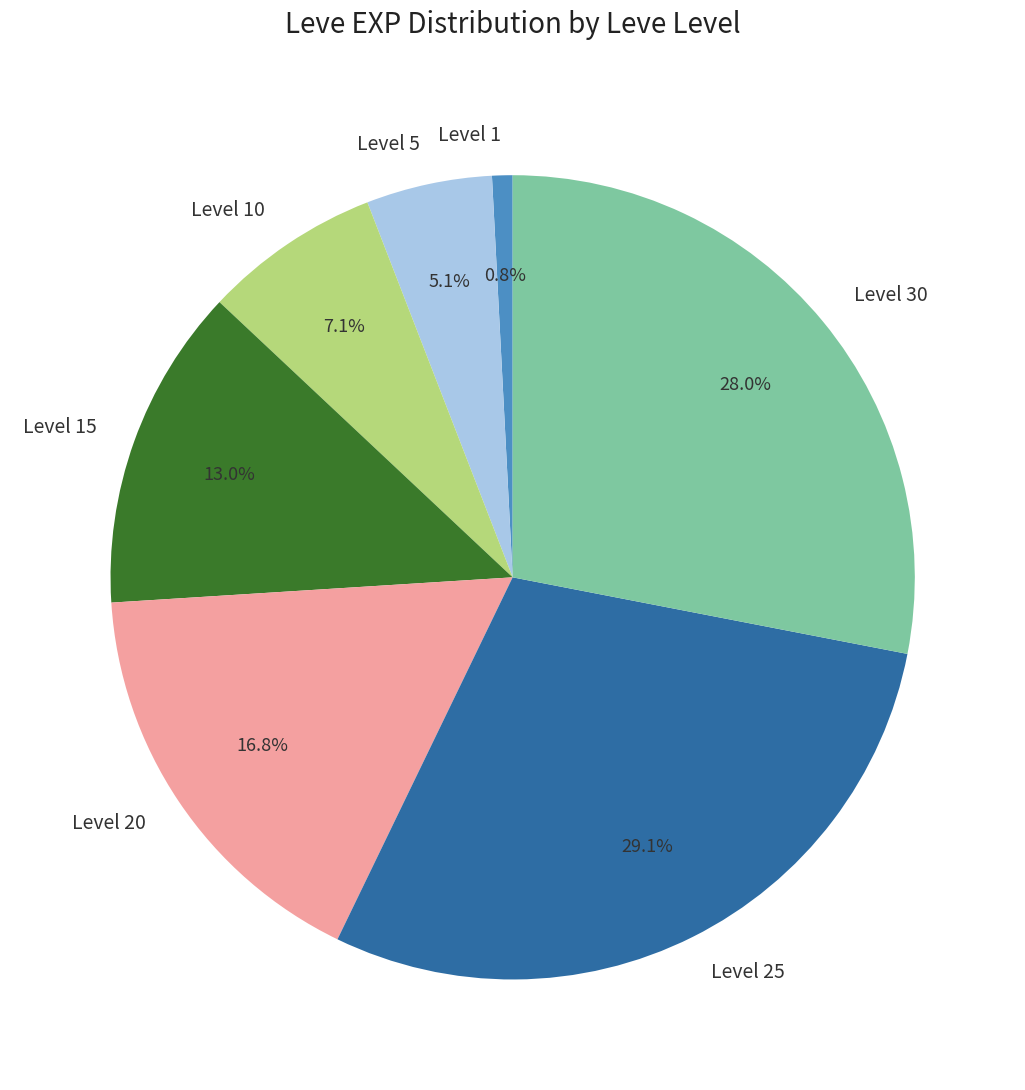

Which has a higher value, Level 1 or Level 25?

Level 25